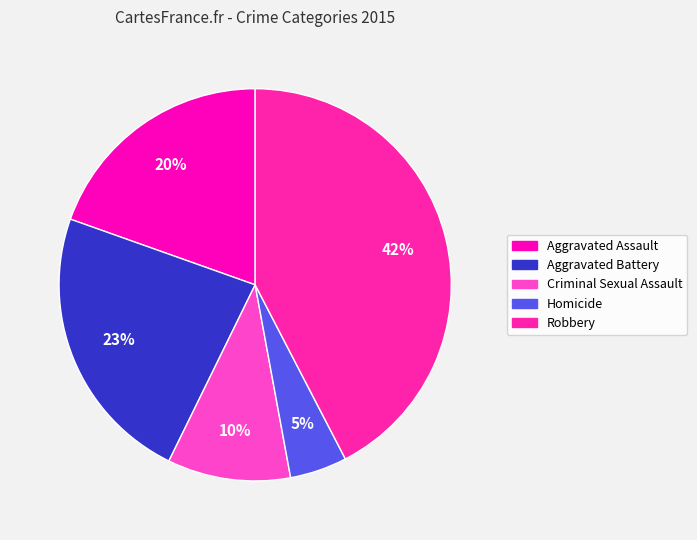

What percentage is the Aggravated Battery slice, to the nearest percent?

23%